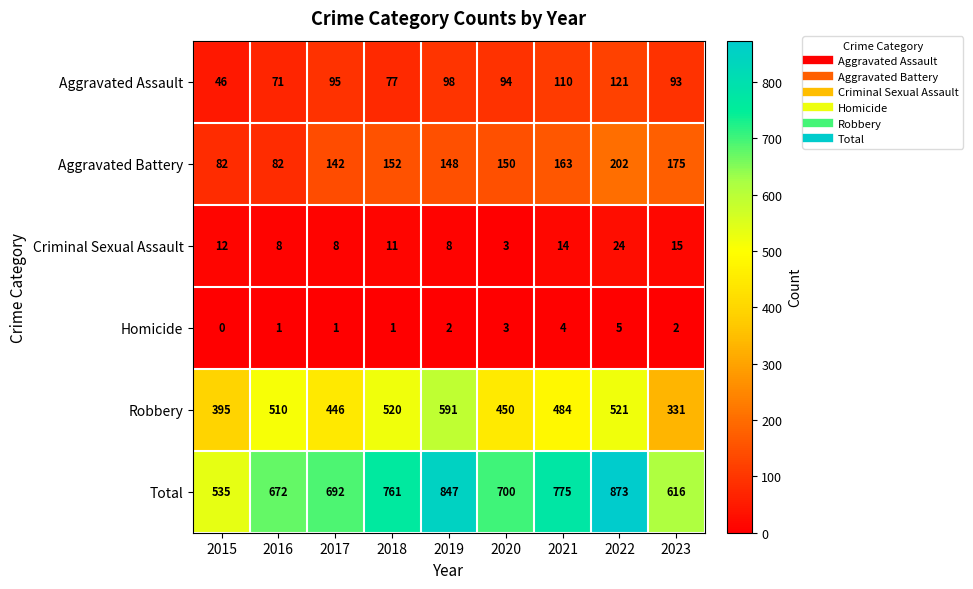

How many series are shown in this chart?

6